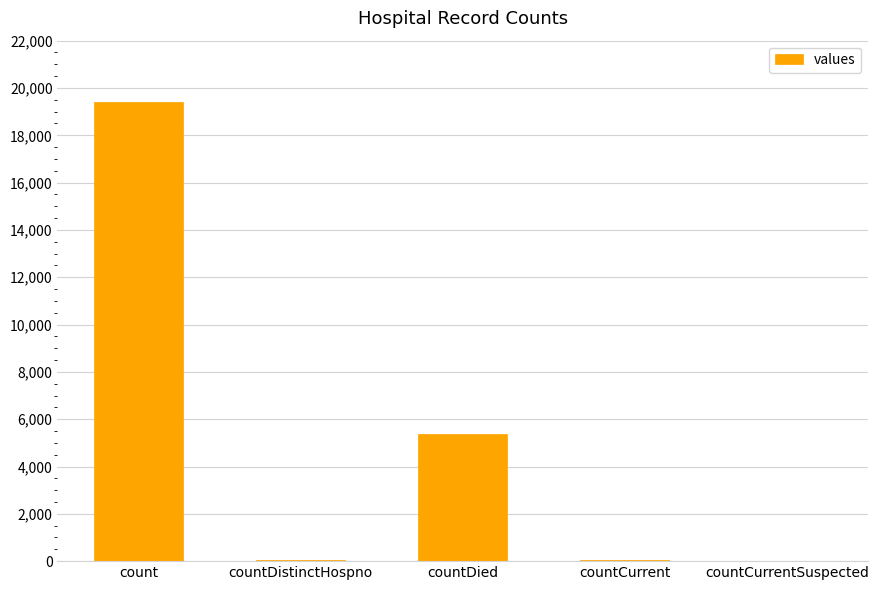

Where does the data first go above 60?

count